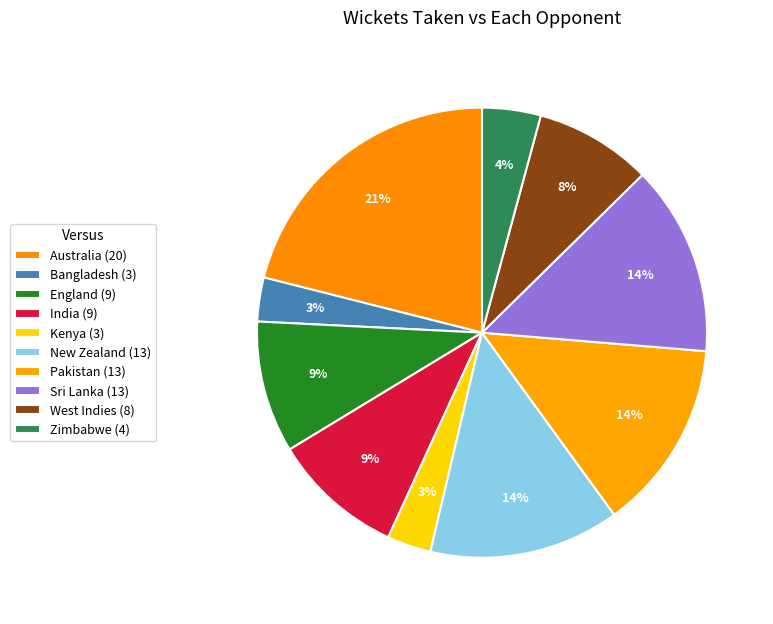

To the nearest percent, what is the average slice percentage?

10%